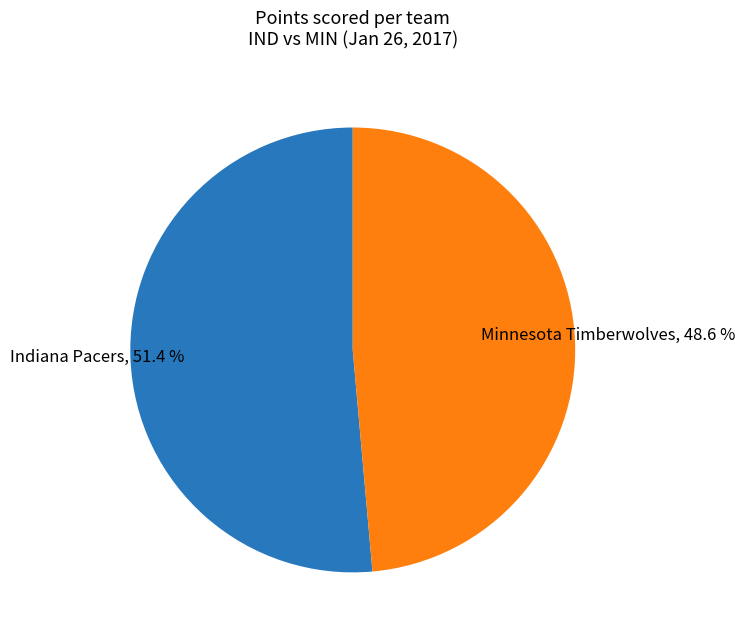

Which slice represents more than half of the pie?

Indiana Pacers